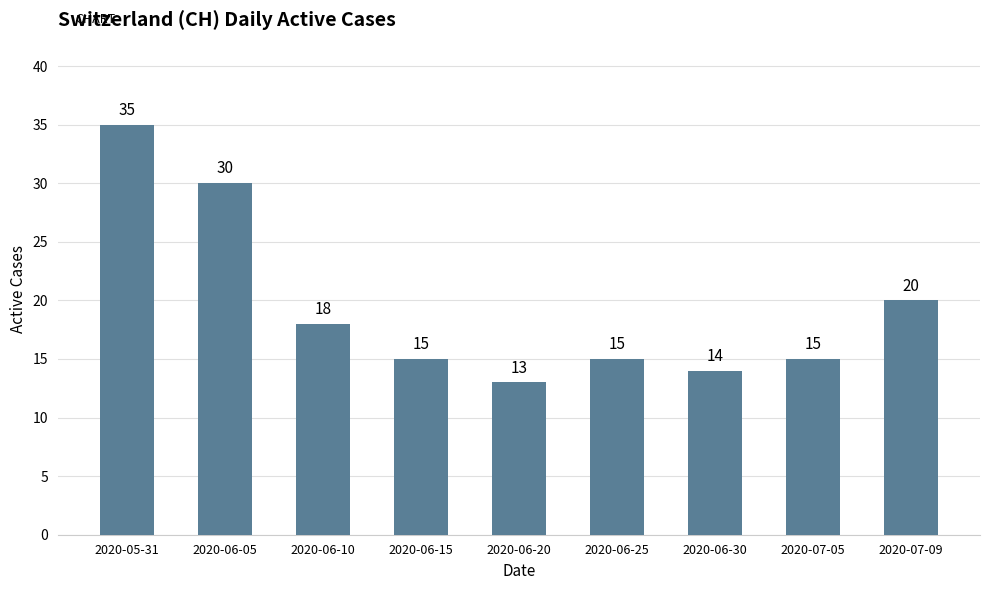

Reading left to right, what are all the values shown in this chart?

35	30	18	15	13	15	14	15	20